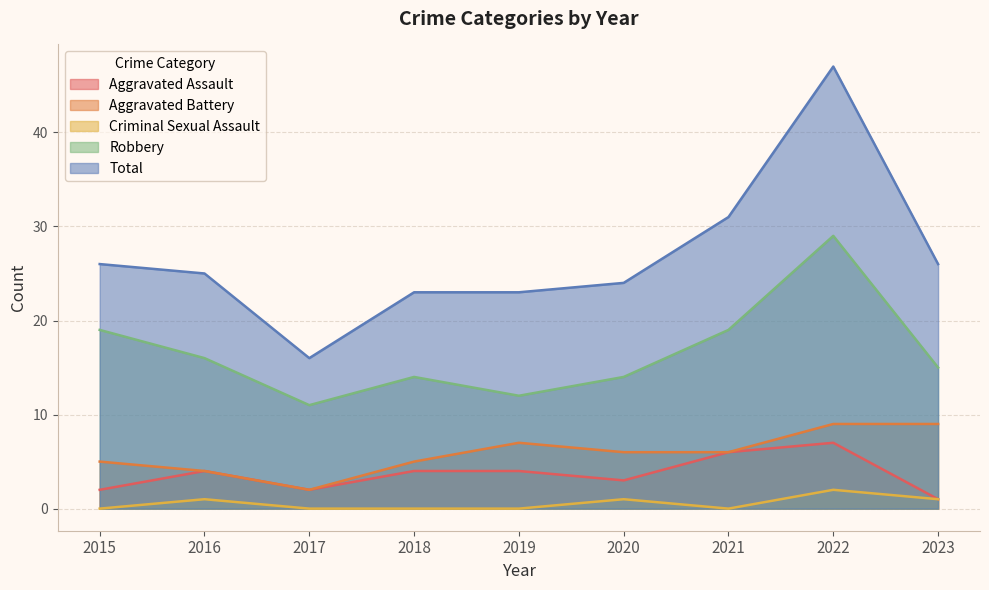

True or false: Aggravated Assault and Criminal Sexual Assault cross at least once.

False